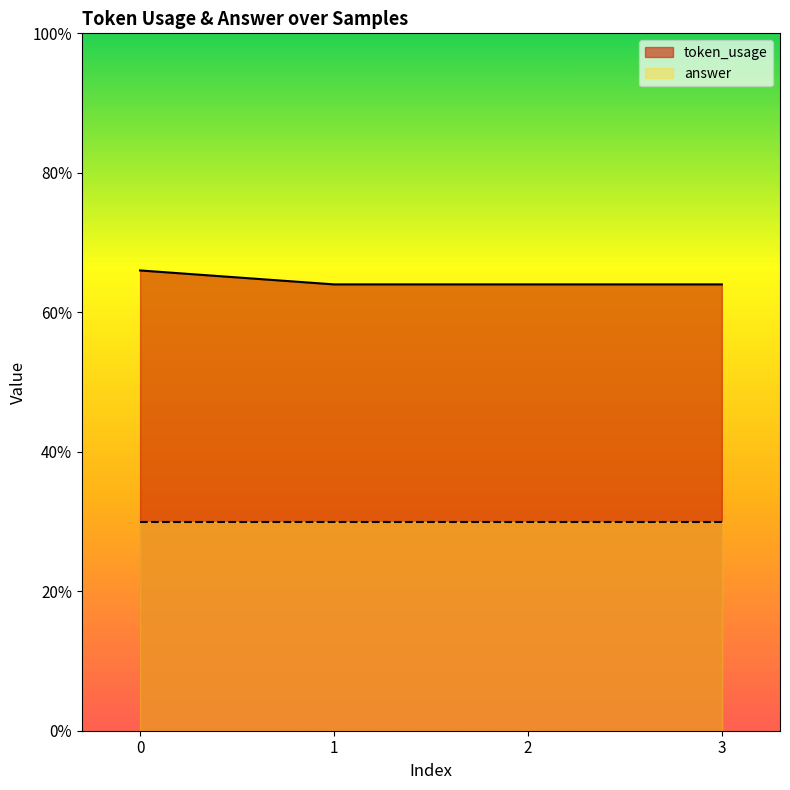

How many lines are shown in the chart?

2